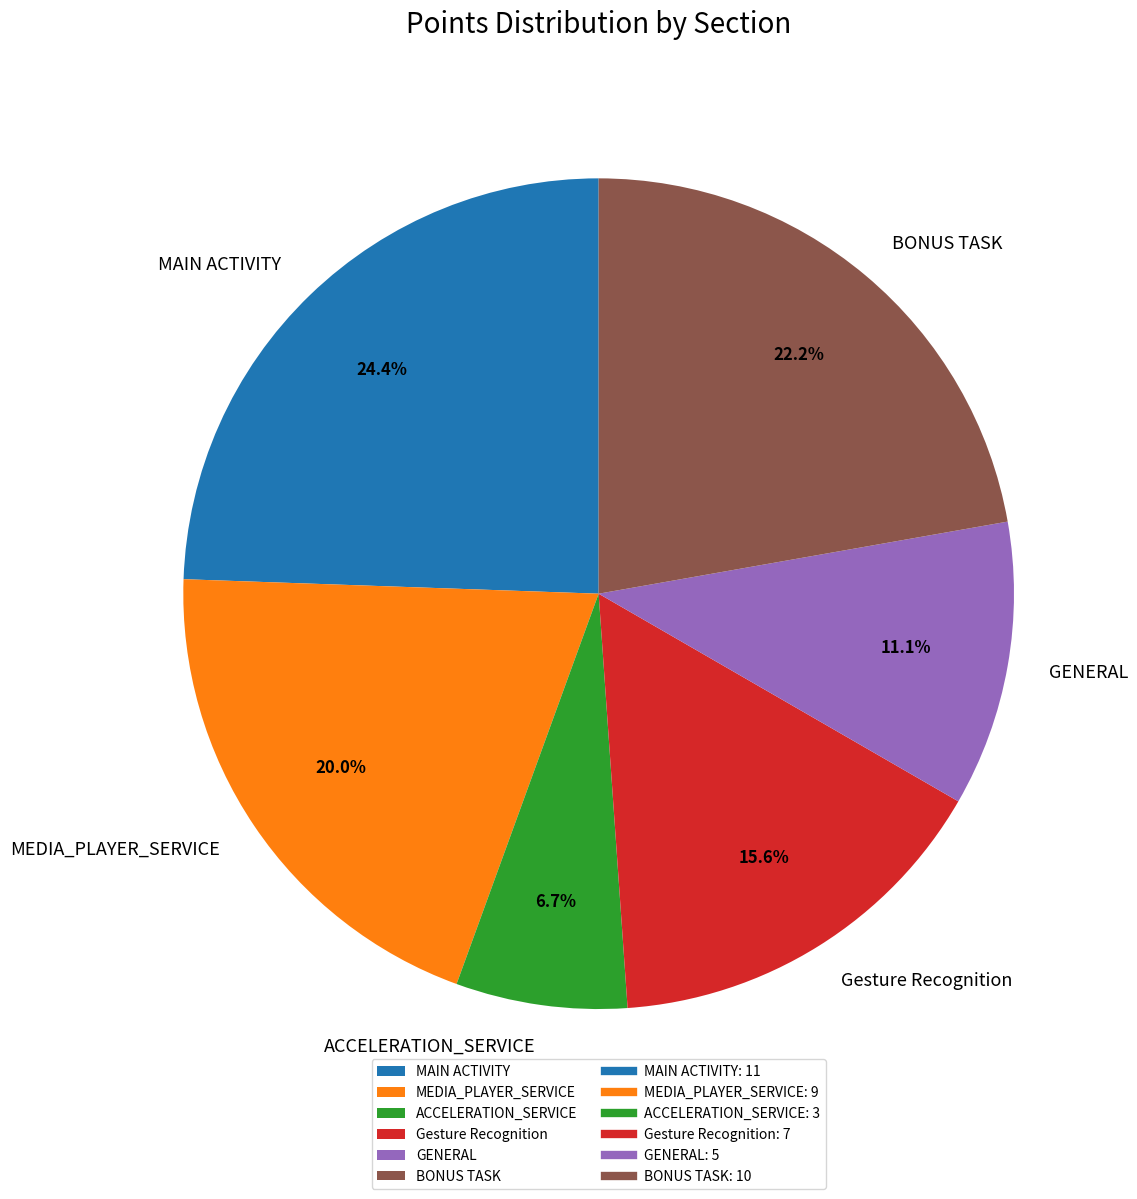

Does ACCELERATION_SERVICE account for over 50% of the chart?

No